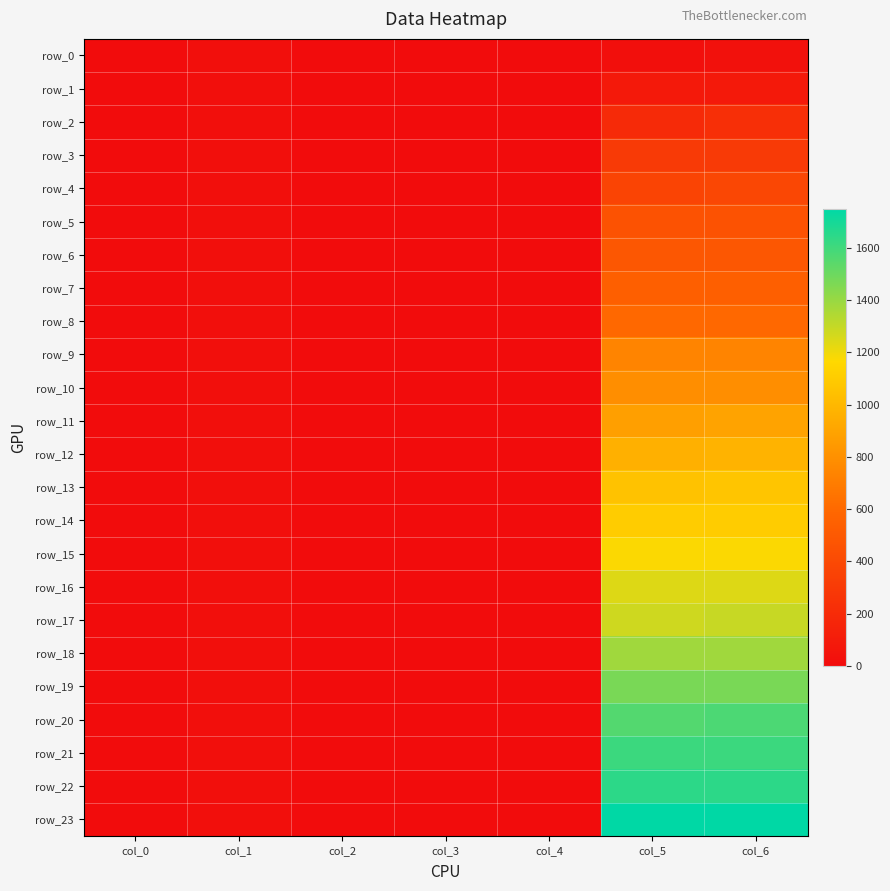

Reading left to right, what are all the values shown in this chart?

row_0: col_0=1.0	col_1=17.5	col_2=2.0	col_3=-1.0	col_4=1.0	col_5=17.5	col_6=35.0
row_1: col_0=1.0	col_1=17.5	col_2=2.0	col_3=-1.0	col_4=1.0	col_5=87.5	col_6=87.5
row_2: col_0=1.0	col_1=17.5	col_2=2.0	col_3=-1.0	col_4=1.0	col_5=192.5	col_6=227.5
row_3: col_0=1.0	col_1=17.5	col_2=2.0	col_3=-1.0	col_4=1.0	col_5=297.5	col_6=297.5
row_4: col_0=1.0	col_1=17.5	col_2=2.0	col_3=-1.0	col_4=1.0	col_5=367.5	col_6=385.0
row_5: col_0=1.0	col_1=17.5	col_2=2.0	col_3=-1.0	col_4=1.0	col_5=455.0	col_6=455.0
row_6: col_0=1.0	col_1=17.5	col_2=2.0	col_3=-1.0	col_4=1.0	col_5=490.0	col_6=490.0
row_7: col_0=1.0	col_1=17.5	col_2=2.0	col_3=-1.0	col_4=1.0	col_5=542.5	col_6=542.5
row_8: col_0=1.0	col_1=17.5	col_2=2.0	col_3=-1.0	col_4=1.0	col_5=595.0	col_6=595.0
row_9: col_0=1.0	col_1=17.5	col_2=2.0	col_3=-1.0	col_4=1.0	col_5=735.0	col_6=735.0
row_10: col_0=1.0	col_1=17.5	col_2=2.0	col_3=-1.0	col_4=1.0	col_5=787.5	col_6=787.5
row_11: col_0=1.0	col_1=17.5	col_2=2.0	col_3=-1.0	col_4=1.0	col_5=875.0	col_6=892.5
row_12: col_0=1.0	col_1=17.5	col_2=2.0	col_3=-1.0	col_4=1.0	col_5=962.5	col_6=980.0
row_13: col_0=1.0	col_1=17.5	col_2=2.0	col_3=-1.0	col_4=1.0	col_5=1050.0	col_6=1067.5
row_14: col_0=1.0	col_1=17.5	col_2=2.0	col_3=-1.0	col_4=1.0	col_5=1102.5	col_6=1102.5
row_15: col_0=1.0	col_1=17.5	col_2=2.0	col_3=-1.0	col_4=1.0	col_5=1172.5	col_6=1172.5
row_16: col_0=1.0	col_1=17.5	col_2=2.0	col_3=-1.0	col_4=1.0	col_5=1242.5	col_6=1242.5
row_17: col_0=1.0	col_1=17.5	col_2=2.0	col_3=-1.0	col_4=1.0	col_5=1277.5	col_6=1295.0
row_18: col_0=1.0	col_1=17.5	col_2=2.0	col_3=-1.0	col_4=1.0	col_5=1382.5	col_6=1382.5
row_19: col_0=1.0	col_1=17.5	col_2=2.0	col_3=-1.0	col_4=1.0	col_5=1470.0	col_6=1470.0
row_20: col_0=1.0	col_1=17.5	col_2=2.0	col_3=-1.0	col_4=1.0	col_5=1557.5	col_6=1575.0
row_21: col_0=1.0	col_1=17.5	col_2=2.0	col_3=-1.0	col_4=1.0	col_5=1610.0	col_6=1610.0
row_22: col_0=1.0	col_1=17.5	col_2=2.0	col_3=-1.0	col_4=1.0	col_5=1645.0	col_6=1645.0
row_23: col_0=1.0	col_1=17.5	col_2=2.0	col_3=-1.0	col_4=1.0	col_5=1750.0	col_6=1750.0